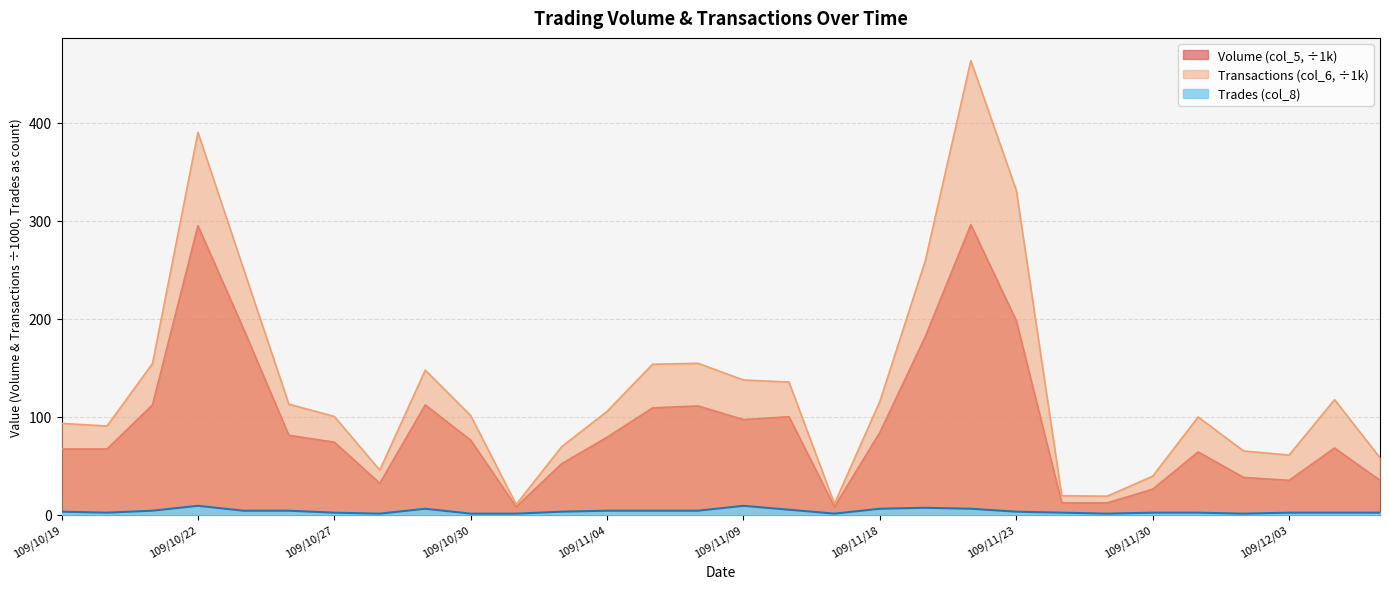

How many lines are shown in the chart?

3